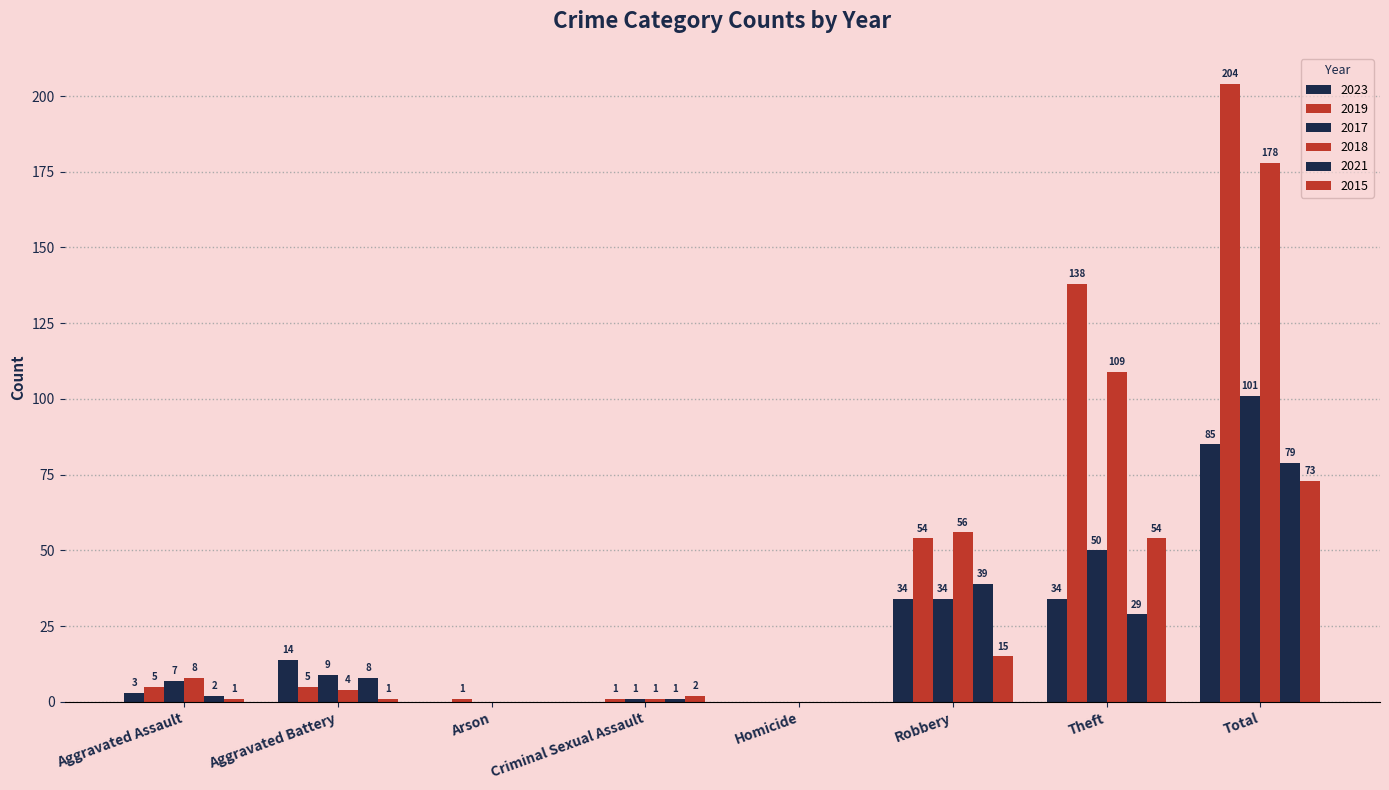

Does the chart contain stacked bars?

No